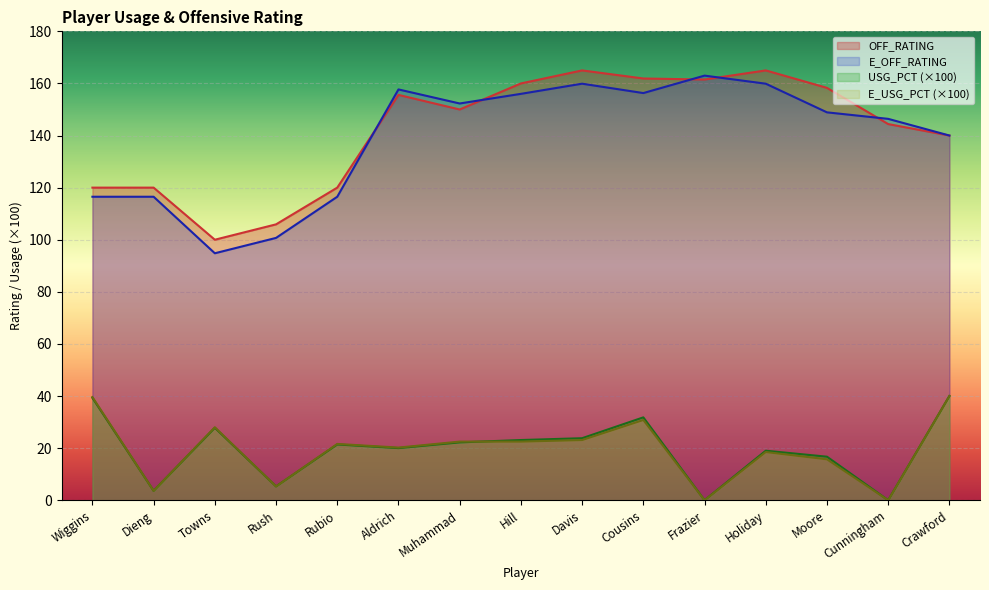

What is the approximate value of OFF_RATING at Towns?

100.0